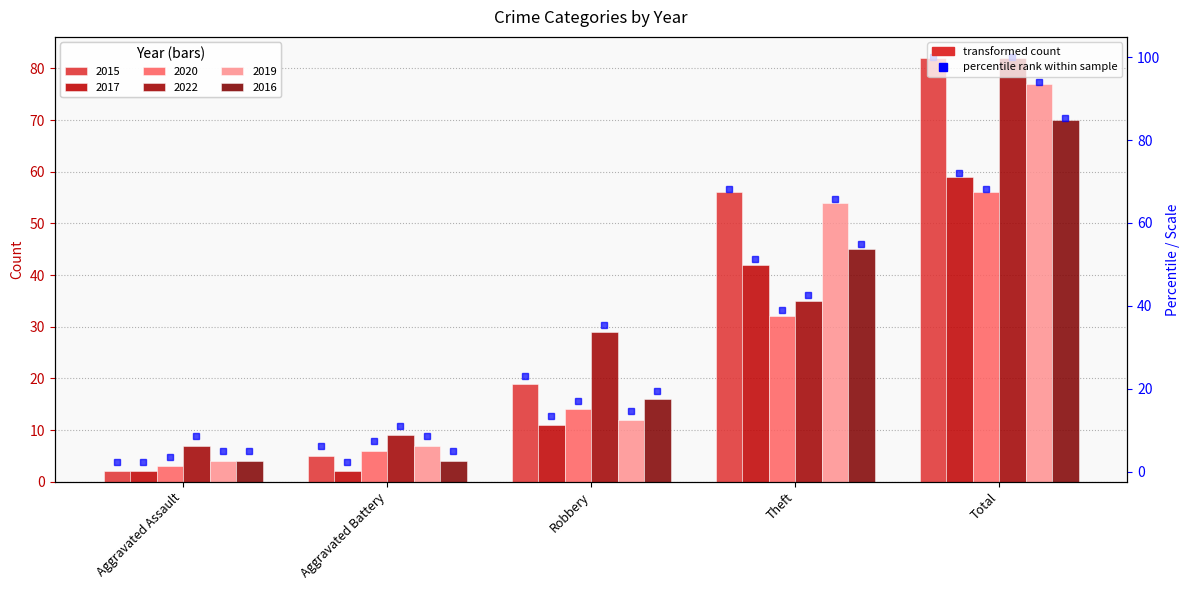

What is the label of the 5th bar from the right?

Aggravated Assault